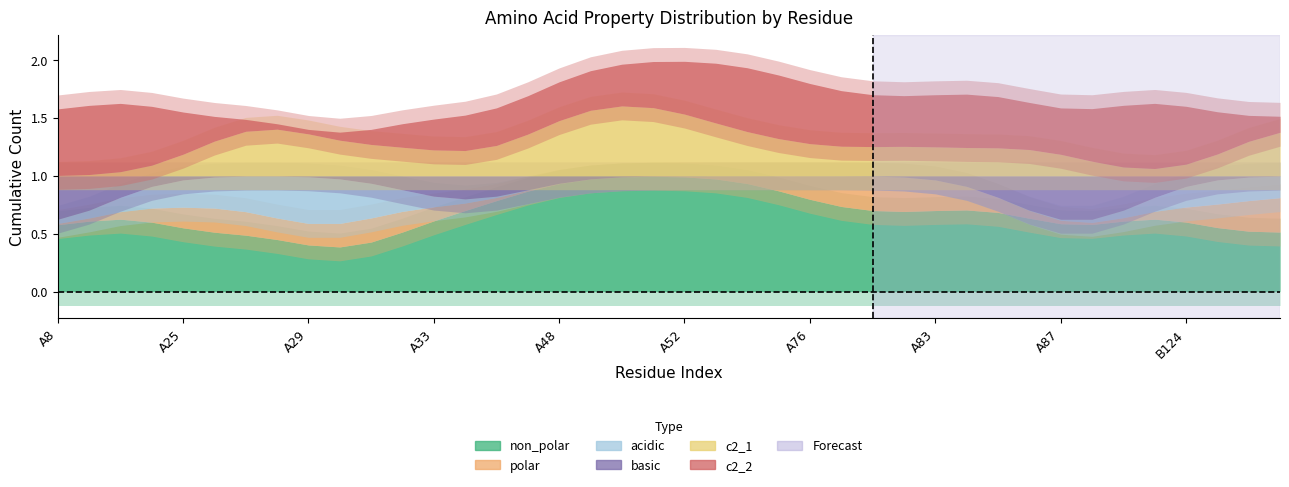

What is the label of the 22nd point from the left?

A53